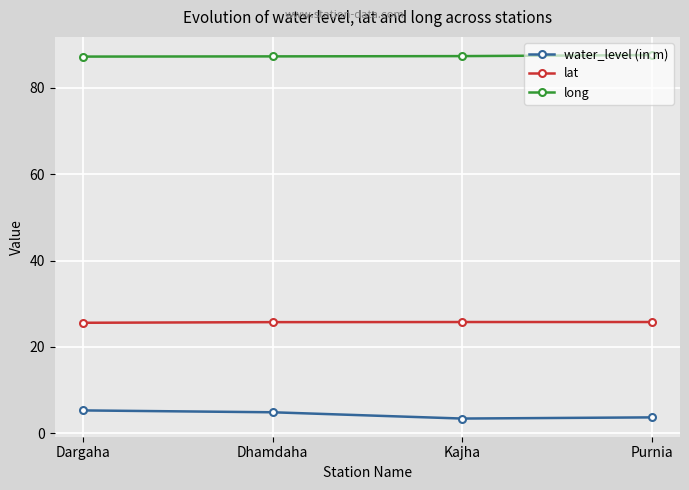

What is the spread (max minus min) of values at Dhamdaha?

82.3